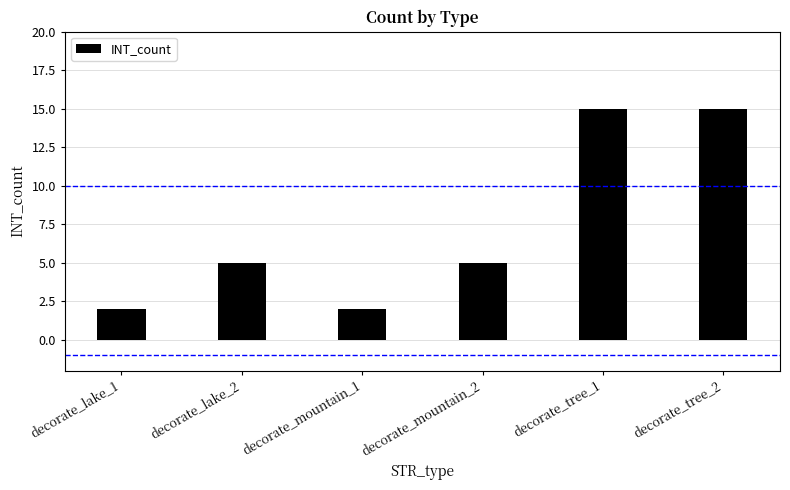

Approximately how many times larger is the value at decorate_mountain_2 compared to decorate_lake_1?

2.5